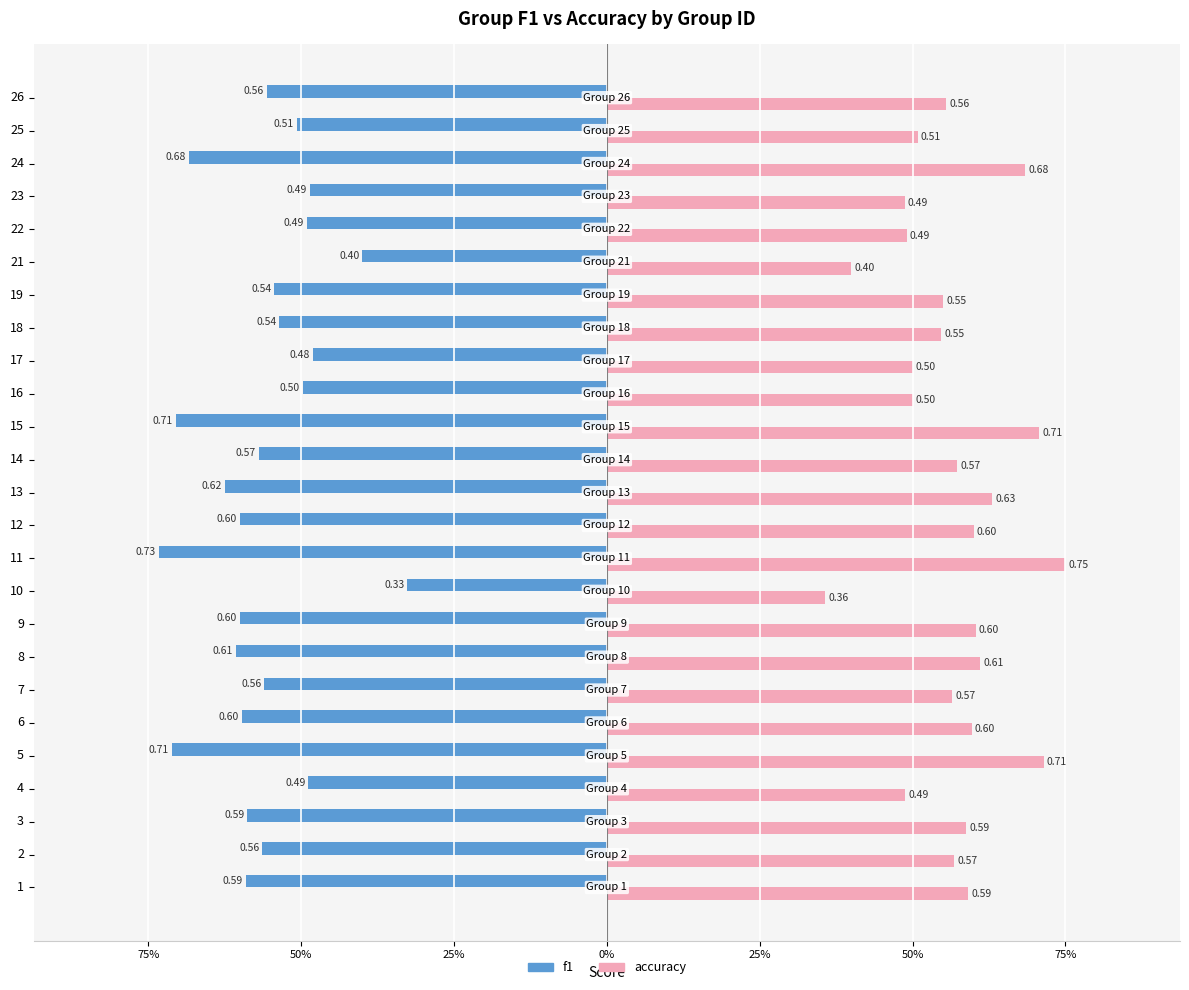

What are all the series names shown in the legend?

f1, accuracy